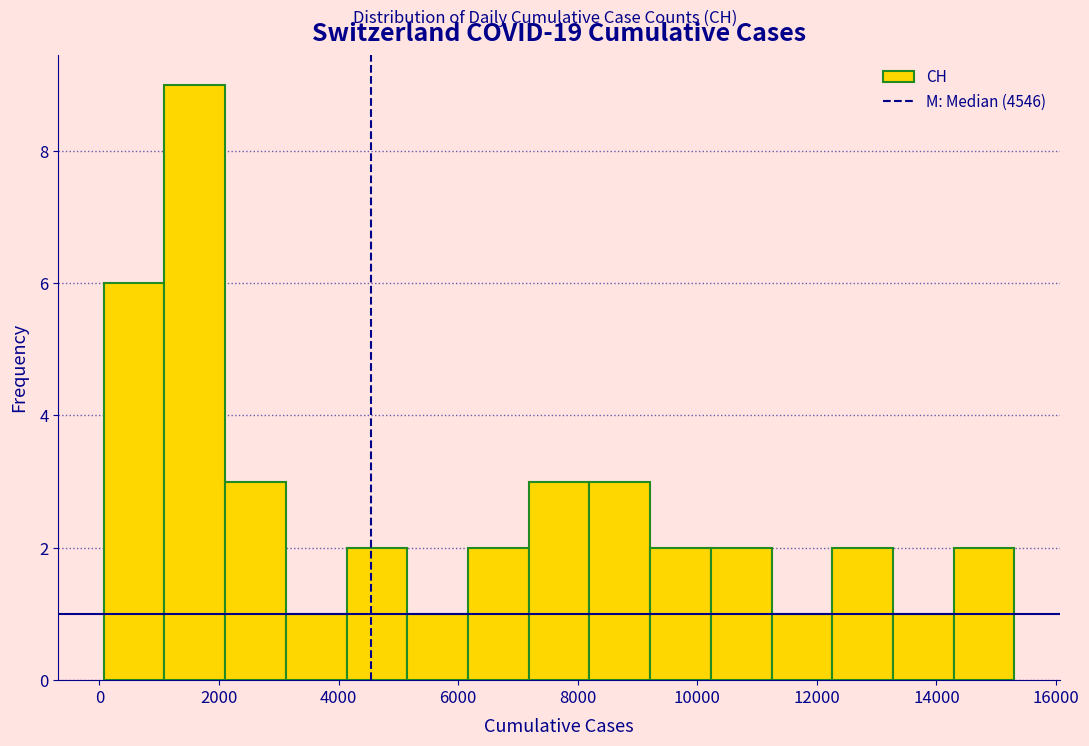

Over which range of the x-axis is the bar tallest?

1000 to 2200